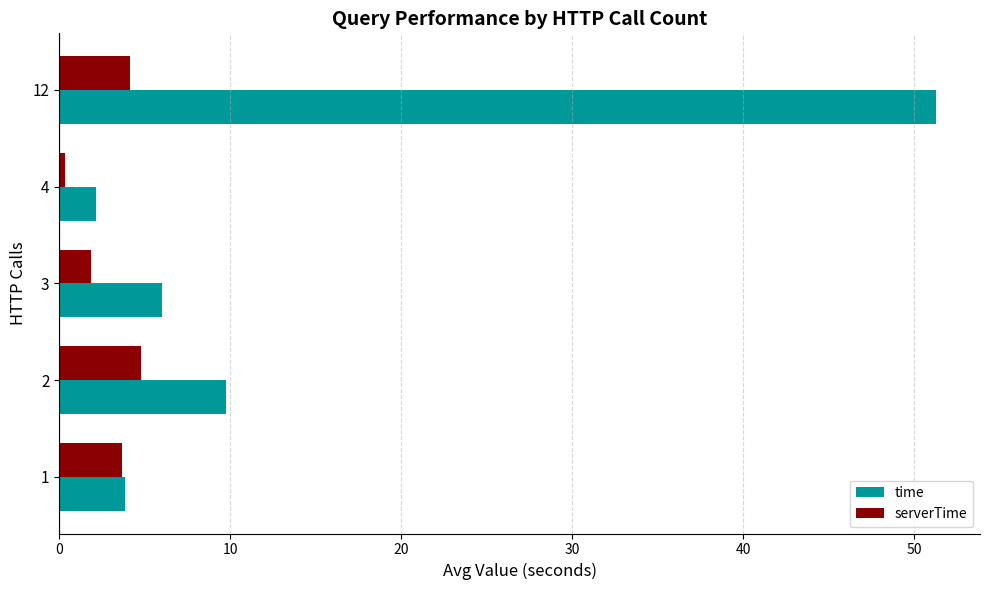

What is the difference between the maximum and second lowest values in the time series?

47.4